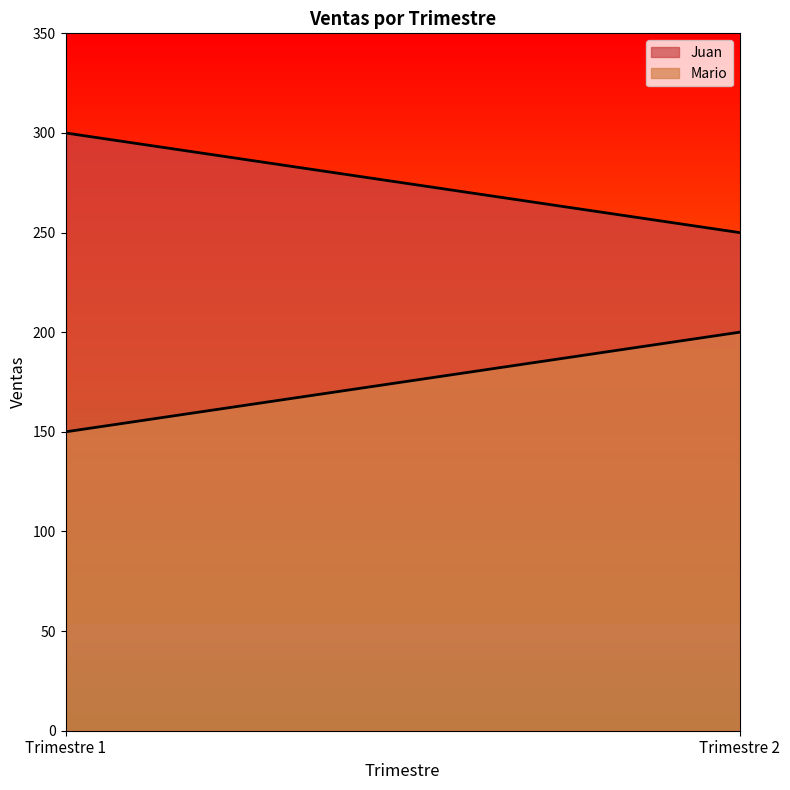

List the series in order of their peak value, lowest first.

Mario, Juan